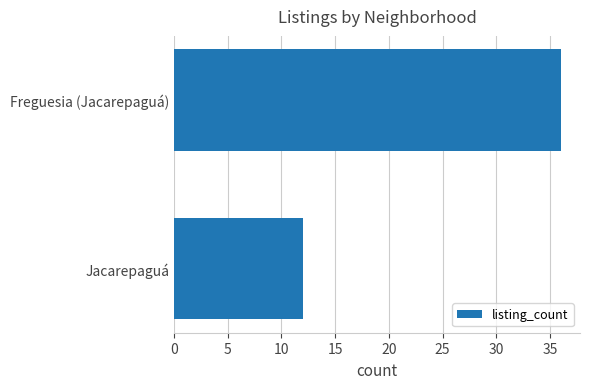

List the labels in order of value, largest first.

Freguesia (Jacarepaguá), Jacarepaguá